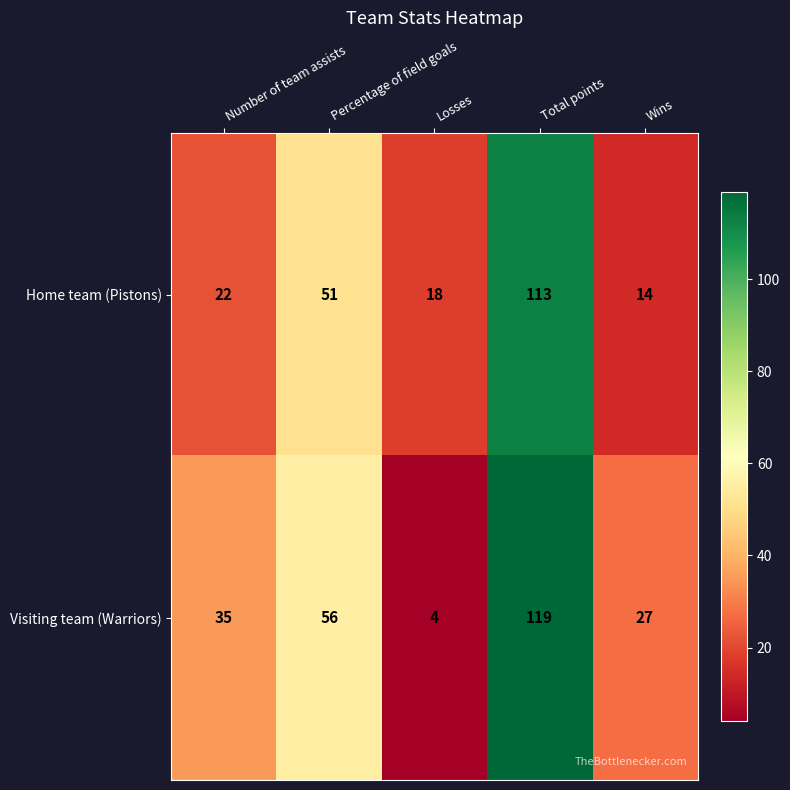

What is the minimum value shown in the chart?

4